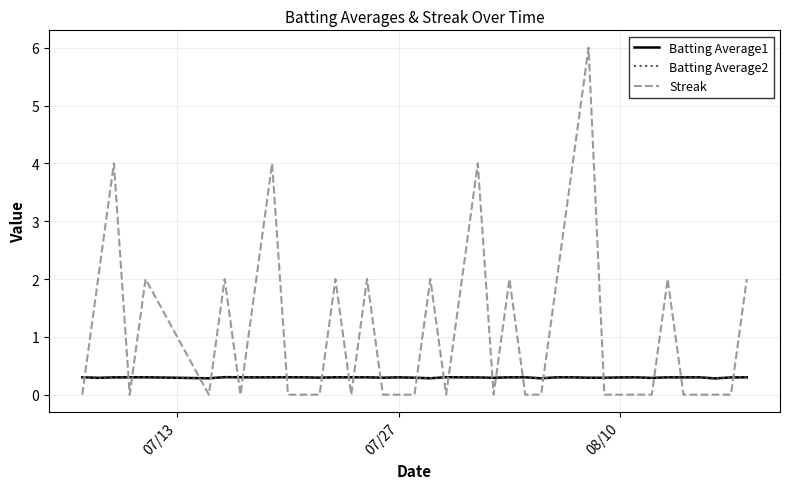

Reading left to right, extract all data points from this chart.

Batting Average1: 0.3	0.3	0.3	0.3	0.3	0.3	0.3	0.3	0.3	0.3	0.3	0.3	0.3	0.3	0.3	0.3	0.3	0.3	0.3	0.3	0.3	0.3	0.3	0.3	0.3	0.3	0.3	0.3	0.3	0.3	0.3	0.3	0.3	0.3	0.3	0.3	0.3	0.3	0.3	0.3
Batting Average2: 0.3	0.3	0.3	0.3	0.3	0.3	0.3	0.3	0.3	0.3	0.3	0.3	0.3	0.3	0.3	0.3	0.3	0.3	0.3	0.3	0.3	0.3	0.3	0.3	0.3	0.3	0.3	0.3	0.3	0.3	0.3	0.3	0.3	0.3	0.3	0.3	0.3	0.3	0.3	0.3
Streak: 0.0	2.0	4.0	0.0	2.0	0.0	2.0	0.0	2.0	4.0	0.0	0.0	0.0	2.0	0.0	2.0	0.0	0.0	0.0	2.0	0.0	2.0	4.0	0.0	2.0	0.0	0.0	2.0	4.0	6.0	0.0	0.0	0.0	0.0	2.0	0.0	0.0	0.0	0.0	2.0